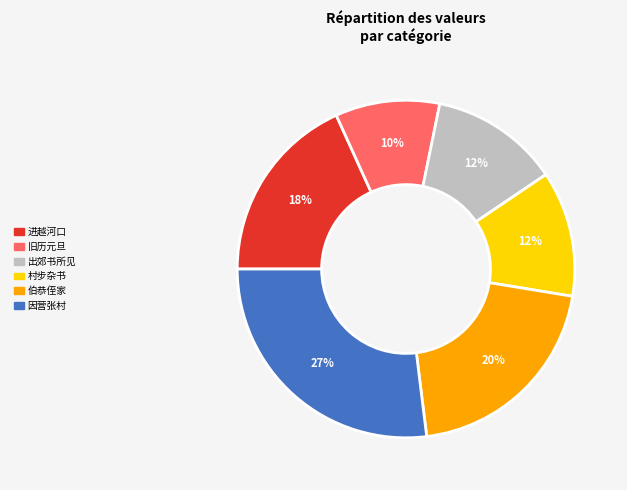

Does any single category account for the majority?

No